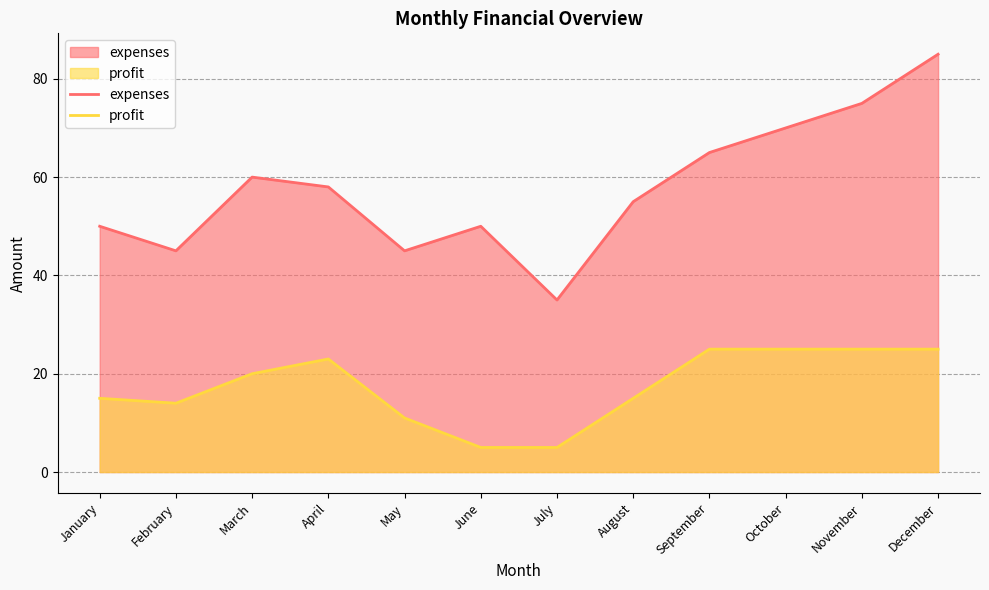

What is the total value across all series at August?

70